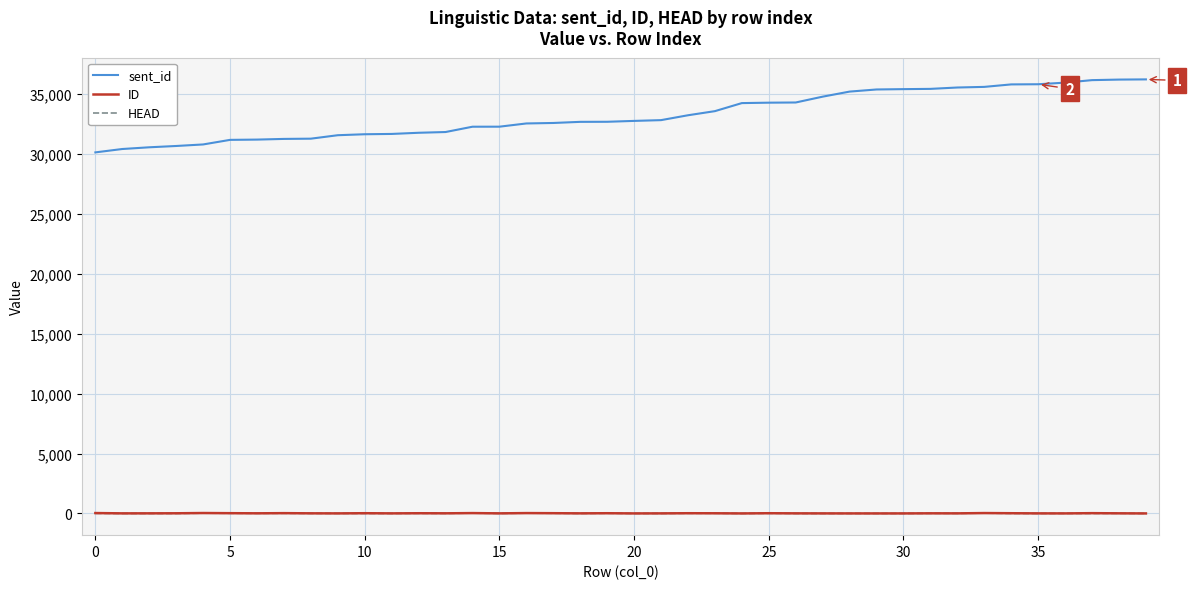

How many lines are shown in the chart?

3